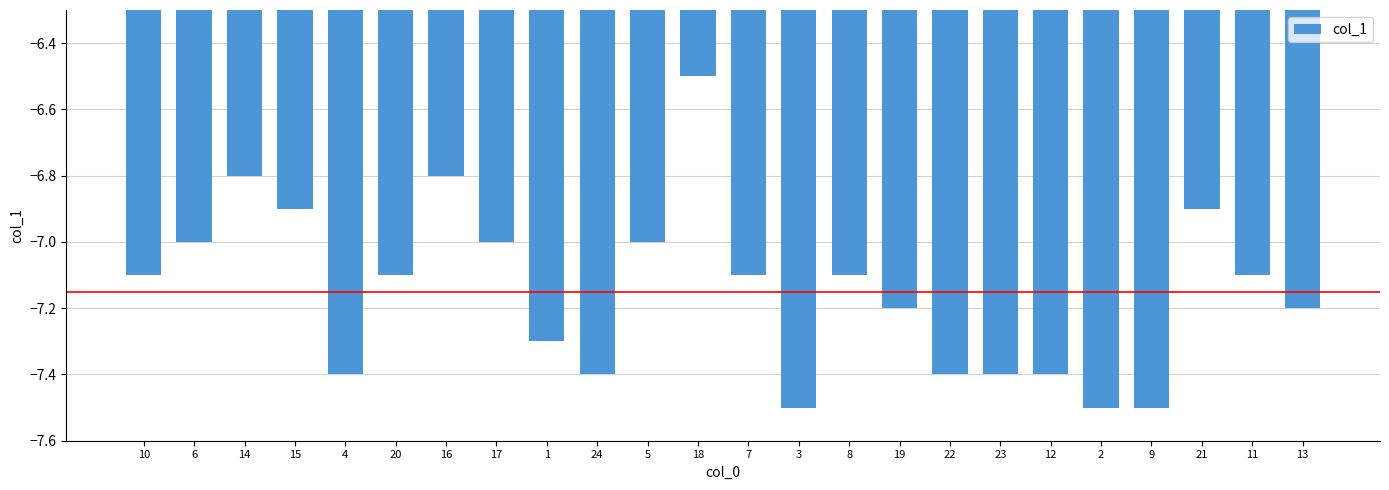

Is it true that the value at 9 is -7.5?

True